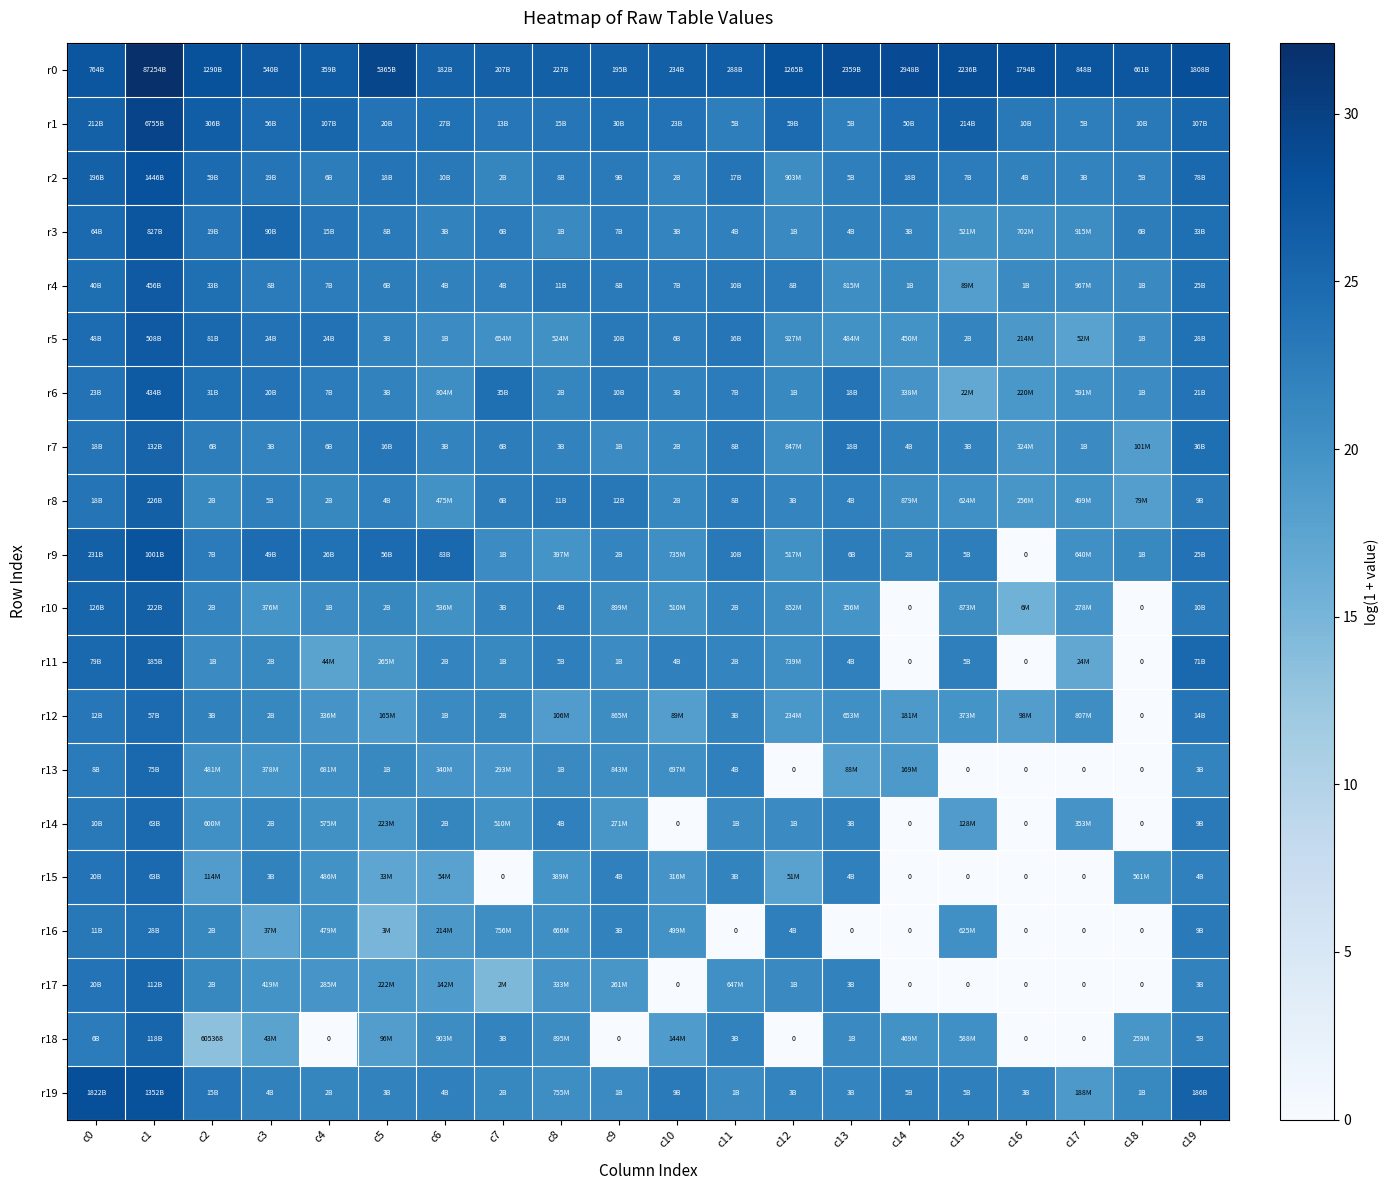

How many data points in r10 are above 20?

14